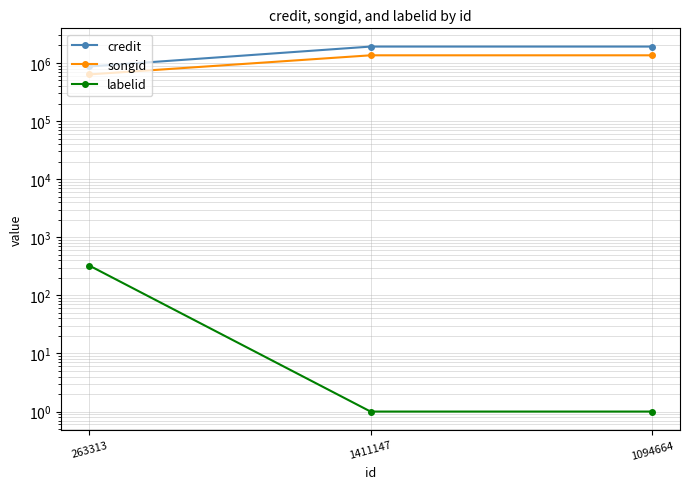

What is the minimum value for songid?

634657